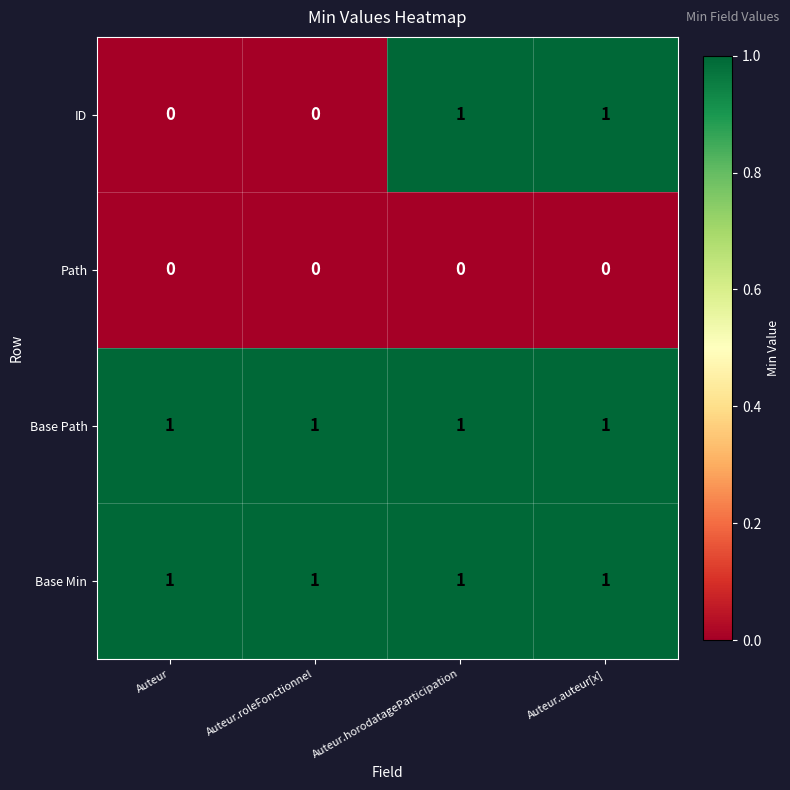

At how many categories does at least one series exceed 0?

4